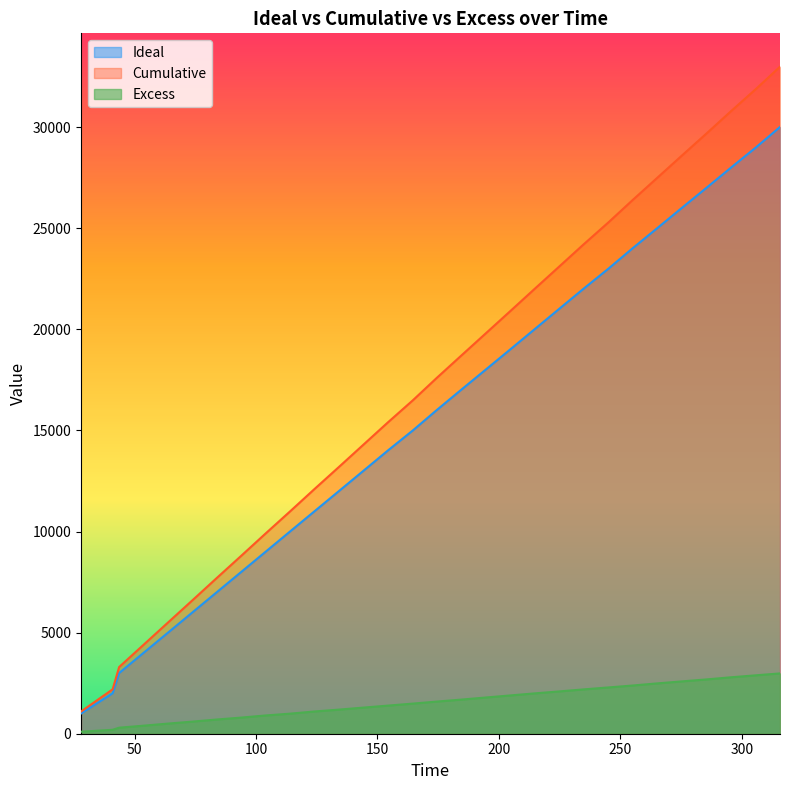

List the series in order of their peak value, lowest first.

Excess, Ideal, Cumulative